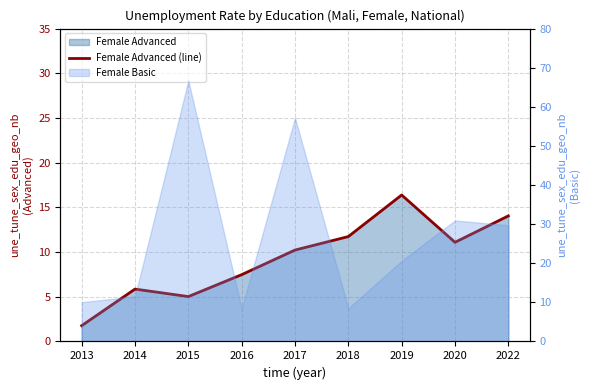

How many points are higher than both their immediate neighbors (excluding endpoints)?

2